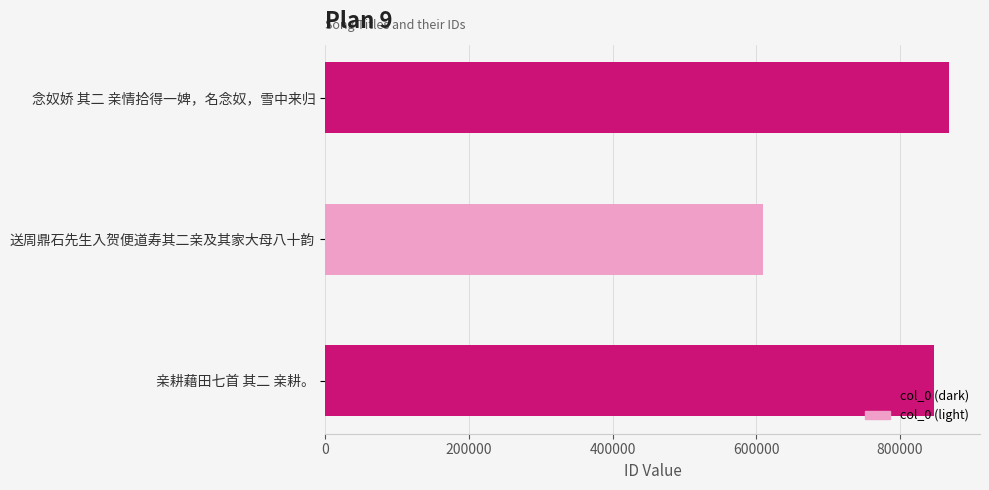

What is the sum of all values?

2325519